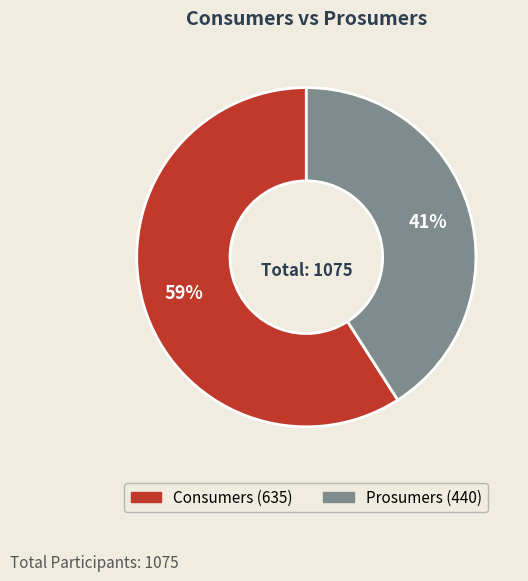

Do Consumers and Prosumers together represent more than half of the pie?

Yes